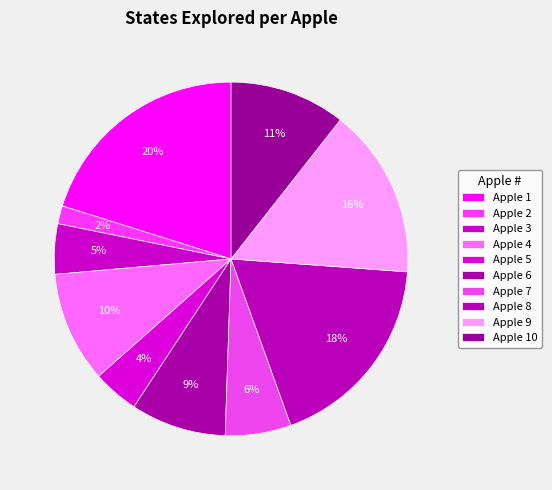

Approximately how many times larger is the value at Apple 10 compared to Apple 4?

1.0